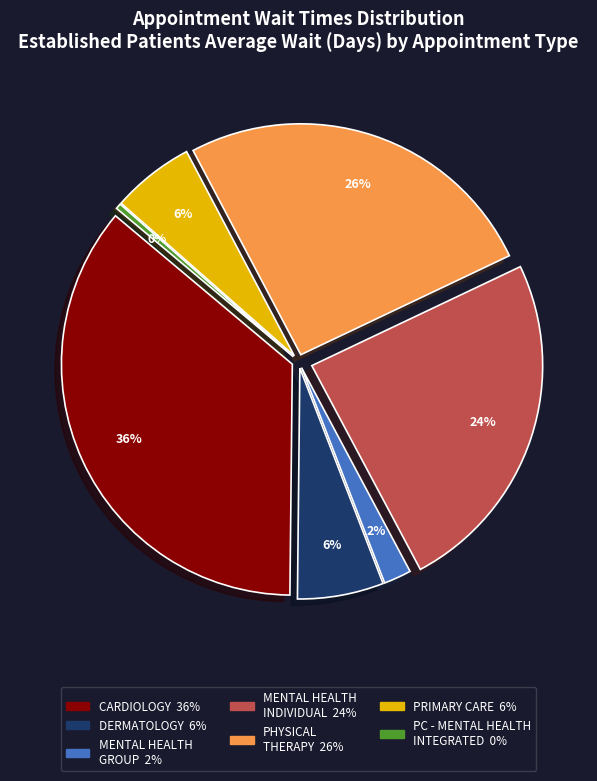

Which category has the smallest portion of the pie?

PRIMARY CARE - MENTAL HEALTH INTEGRATED